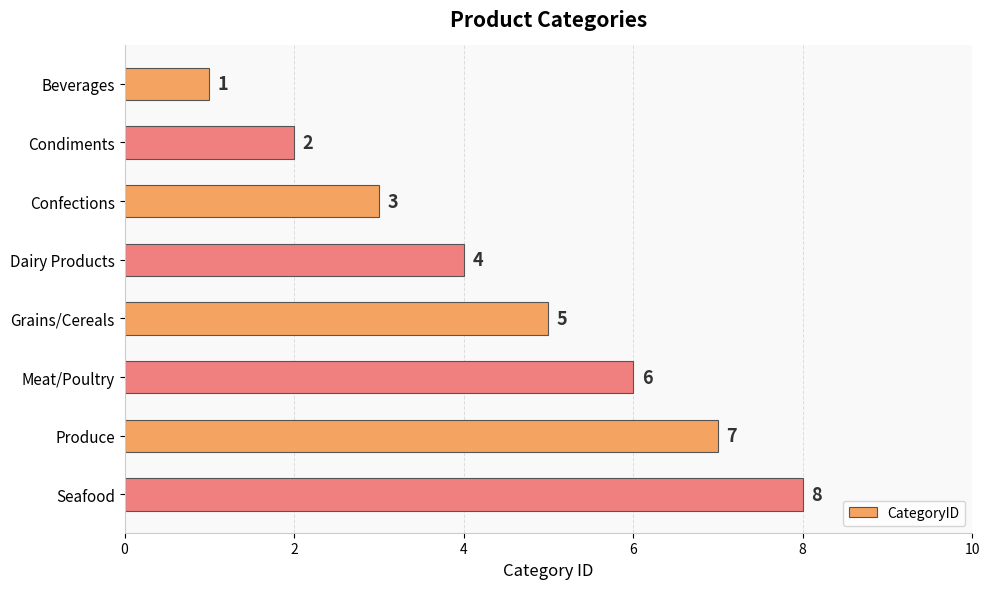

At which label is the value closest to 4?

Dairy Products